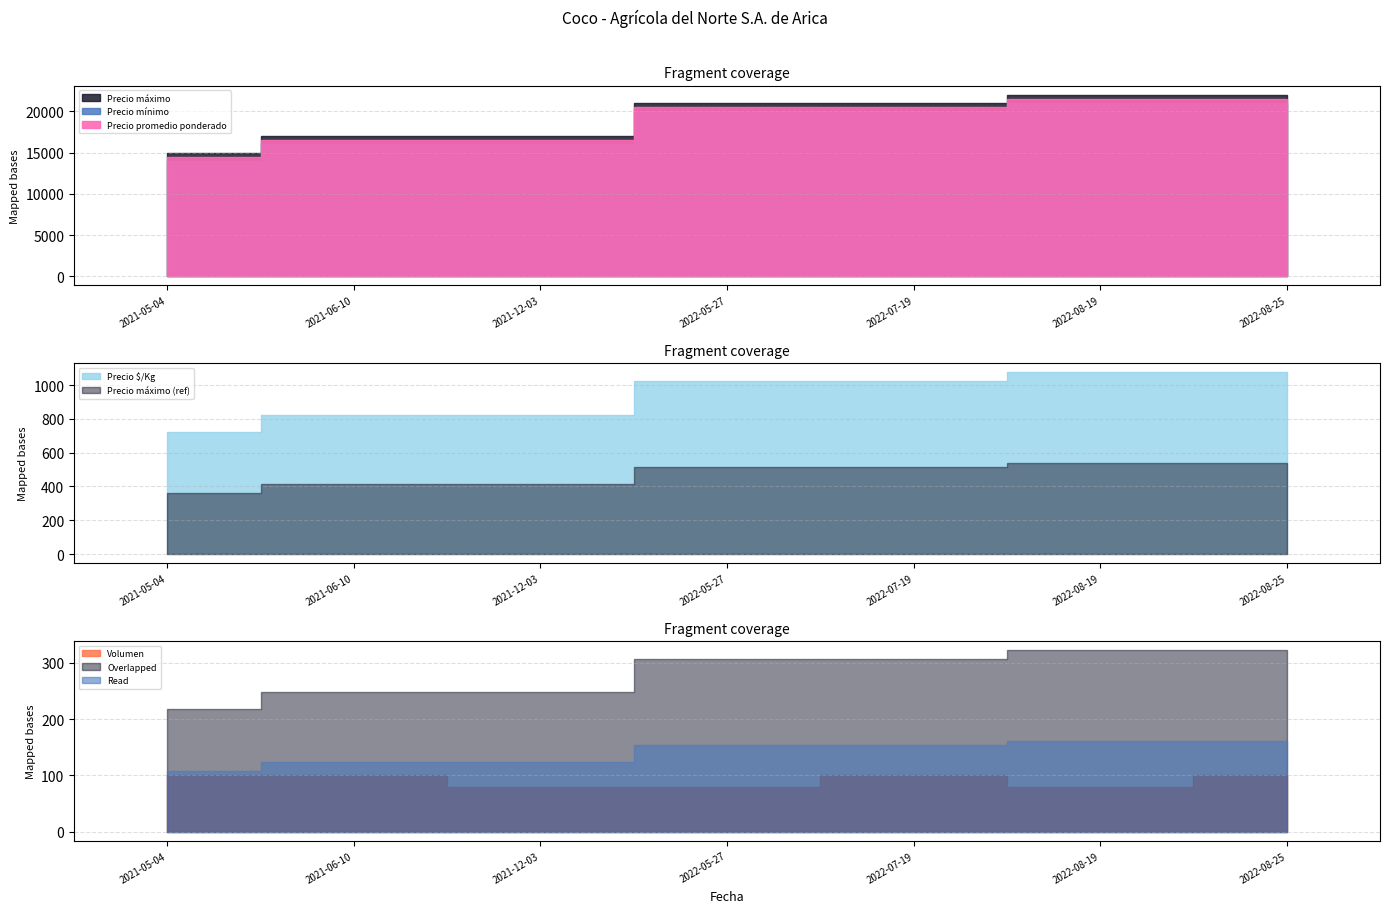

What is the total value across all series at 2021-12-03?

50405